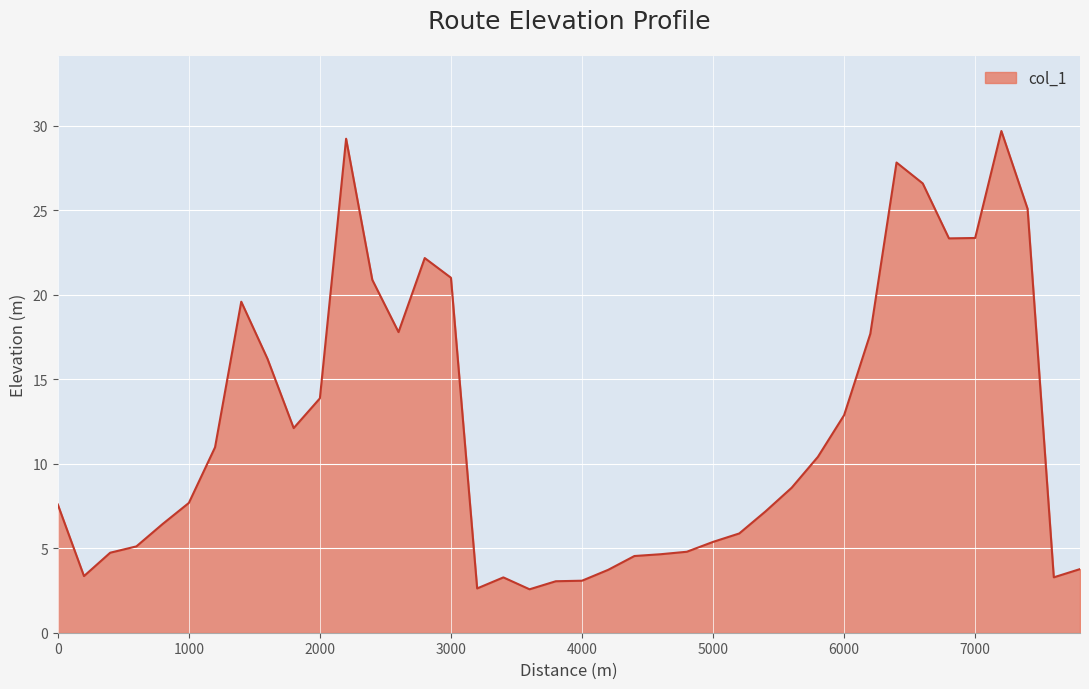

What is the minimum value shown in the chart?

2.6